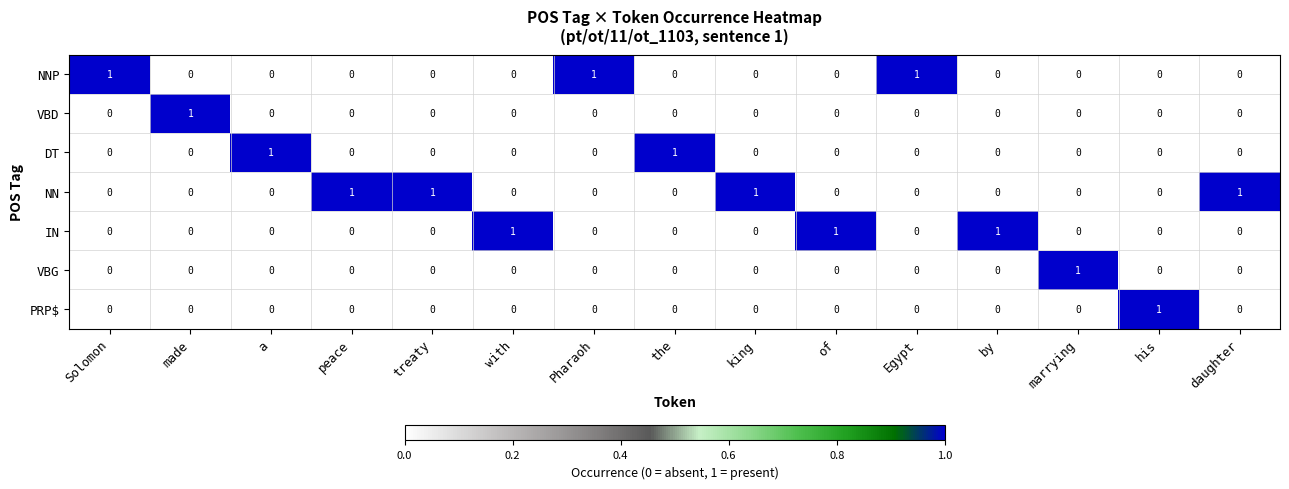

At how many categories does at least one series exceed 0?

15